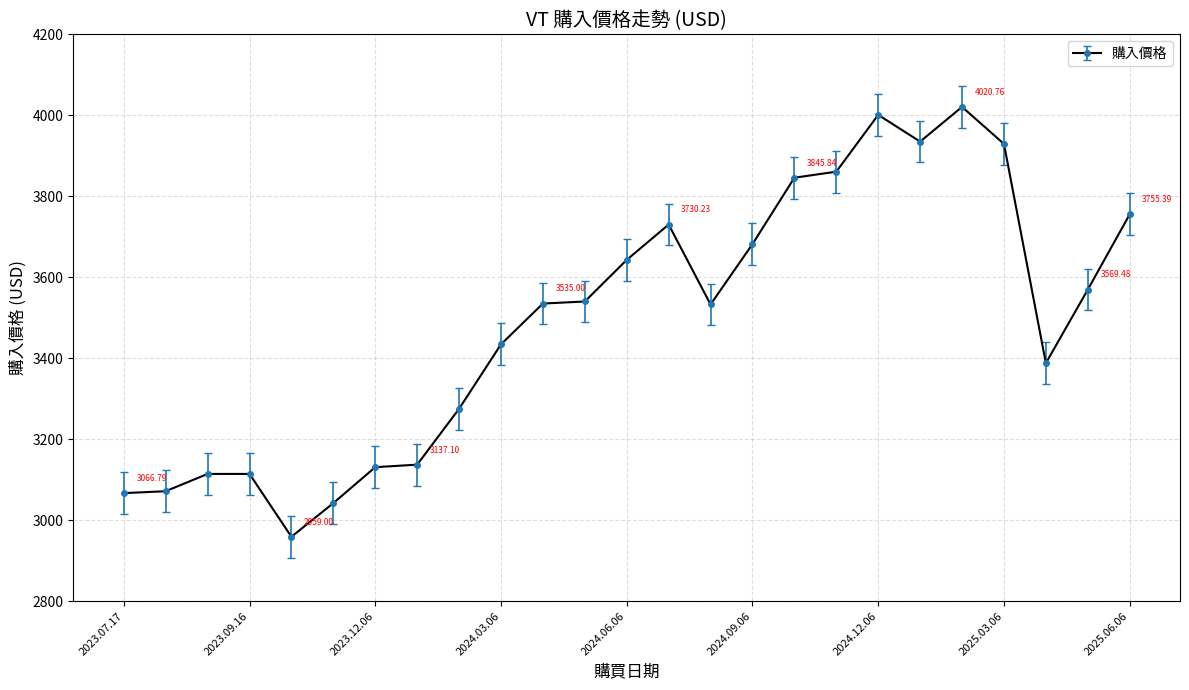

What is the difference between the maximum and second lowest values?

978.6